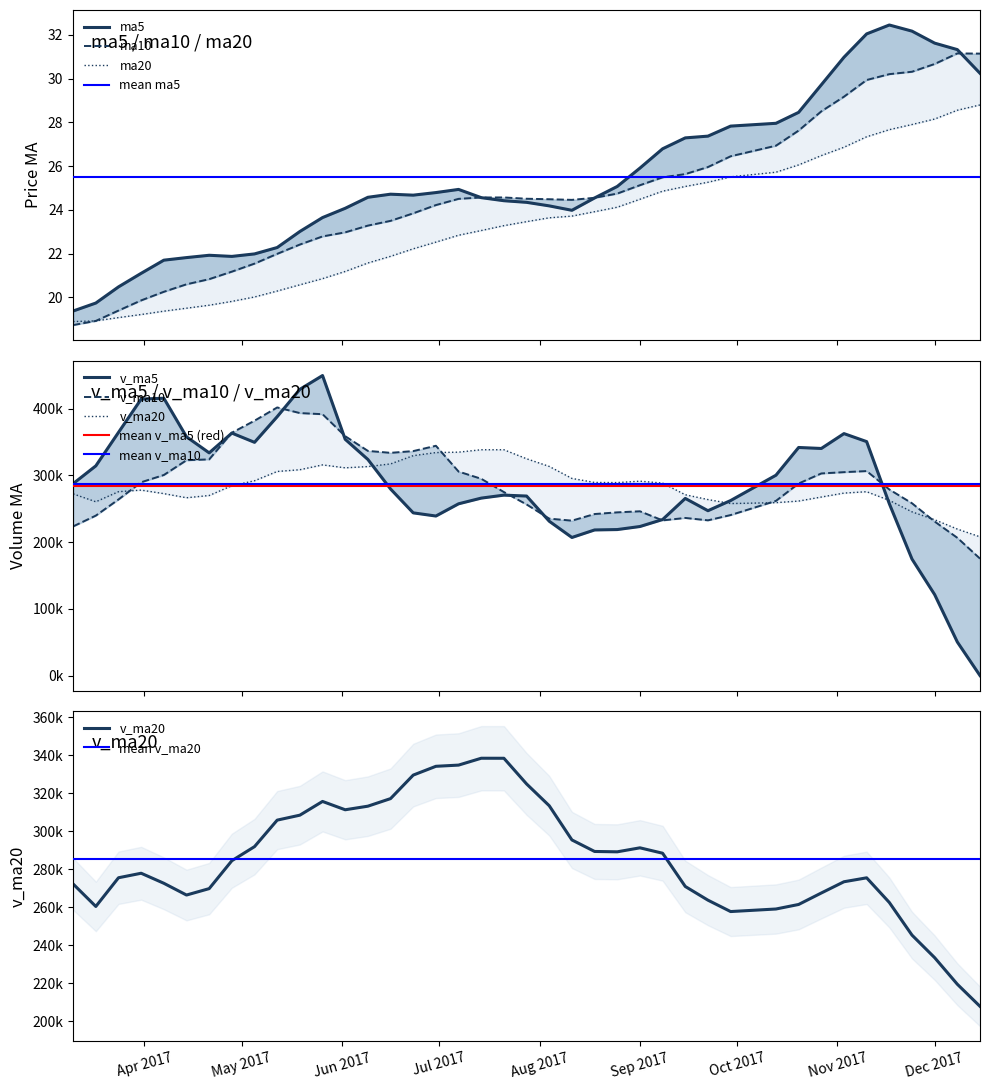

Is this an area chart (filled region under the line)?

No